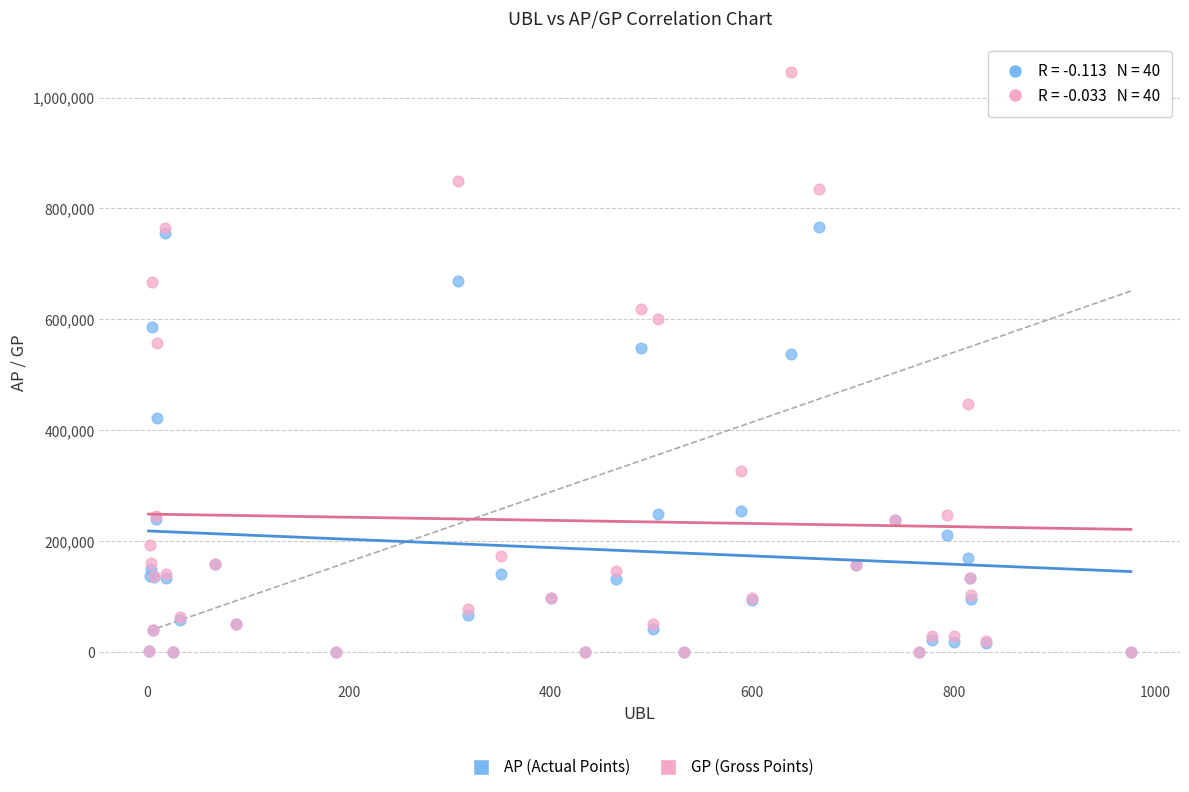

In the AP (Actual Points) series, what Y value is closest to 383037?

421763